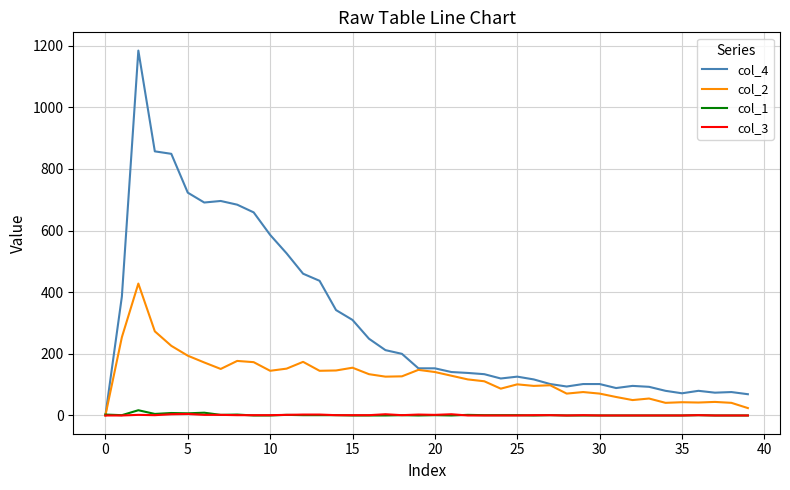

Which series has the largest total across all categories?

col_4